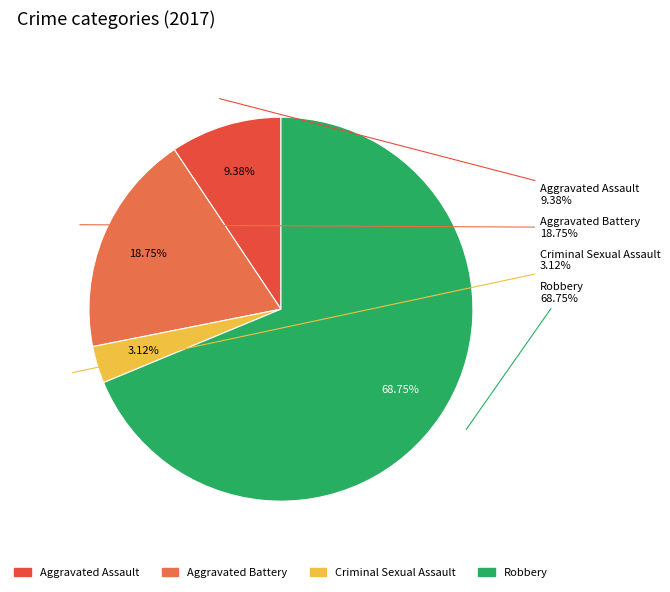

Which slice is the largest?

Robbery